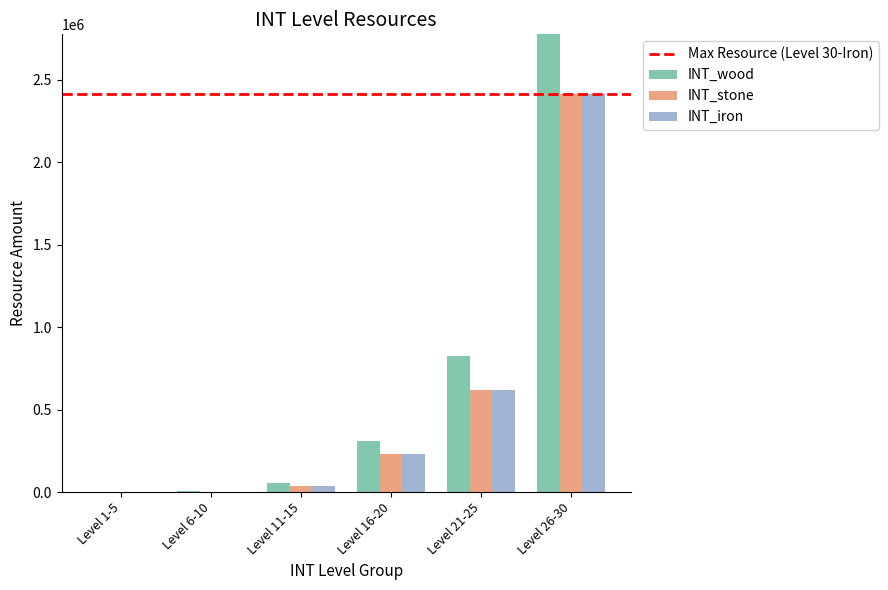

What is the lowest value of the INT_iron series?

1210